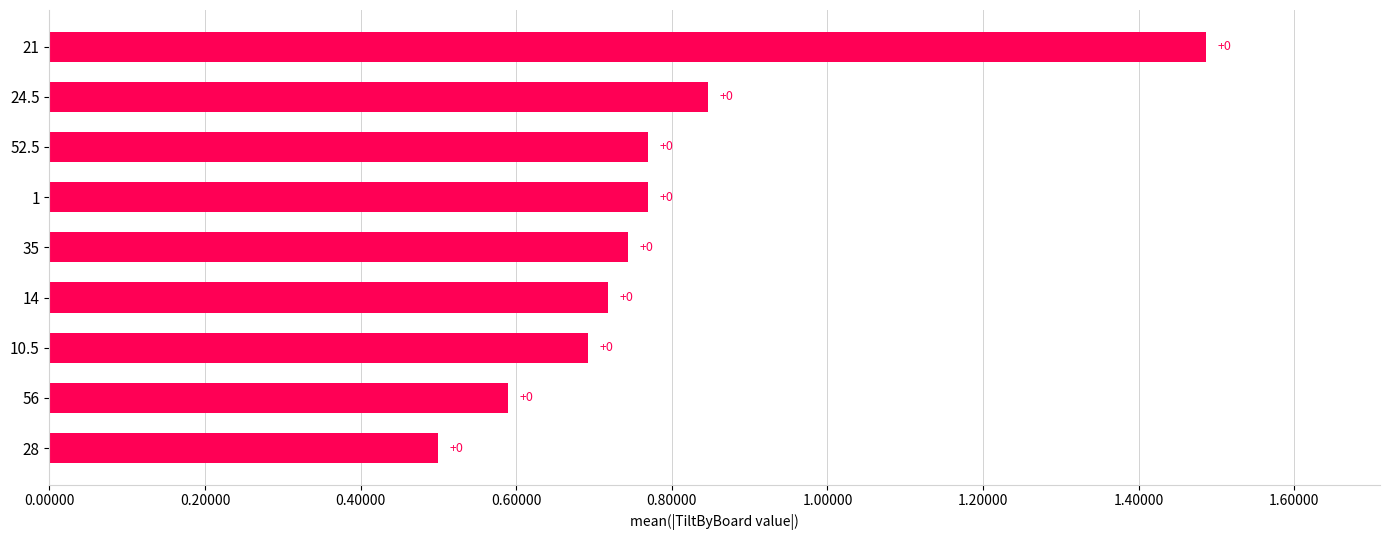

How many bars are there in total?

9